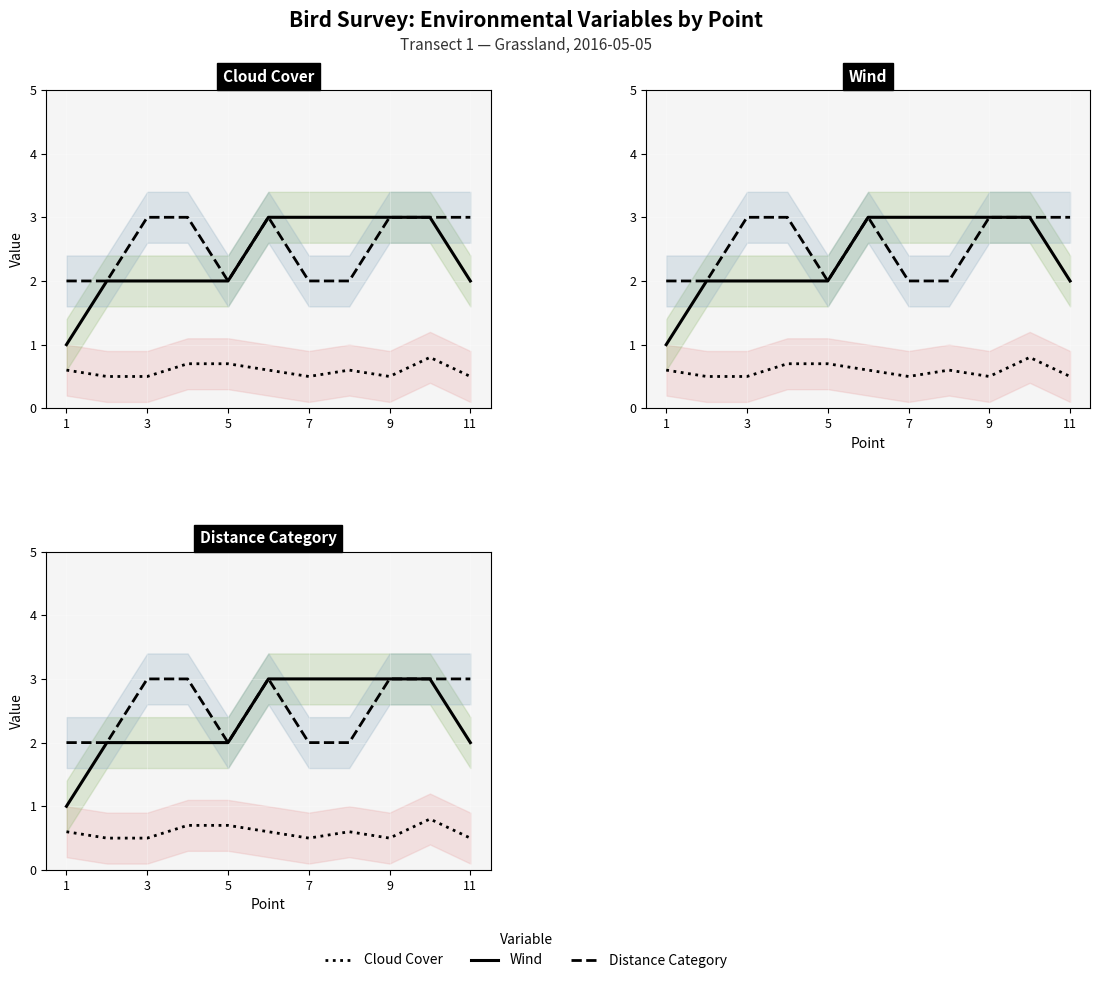

Which category has the lowest value in the Cloud Cover series?

3